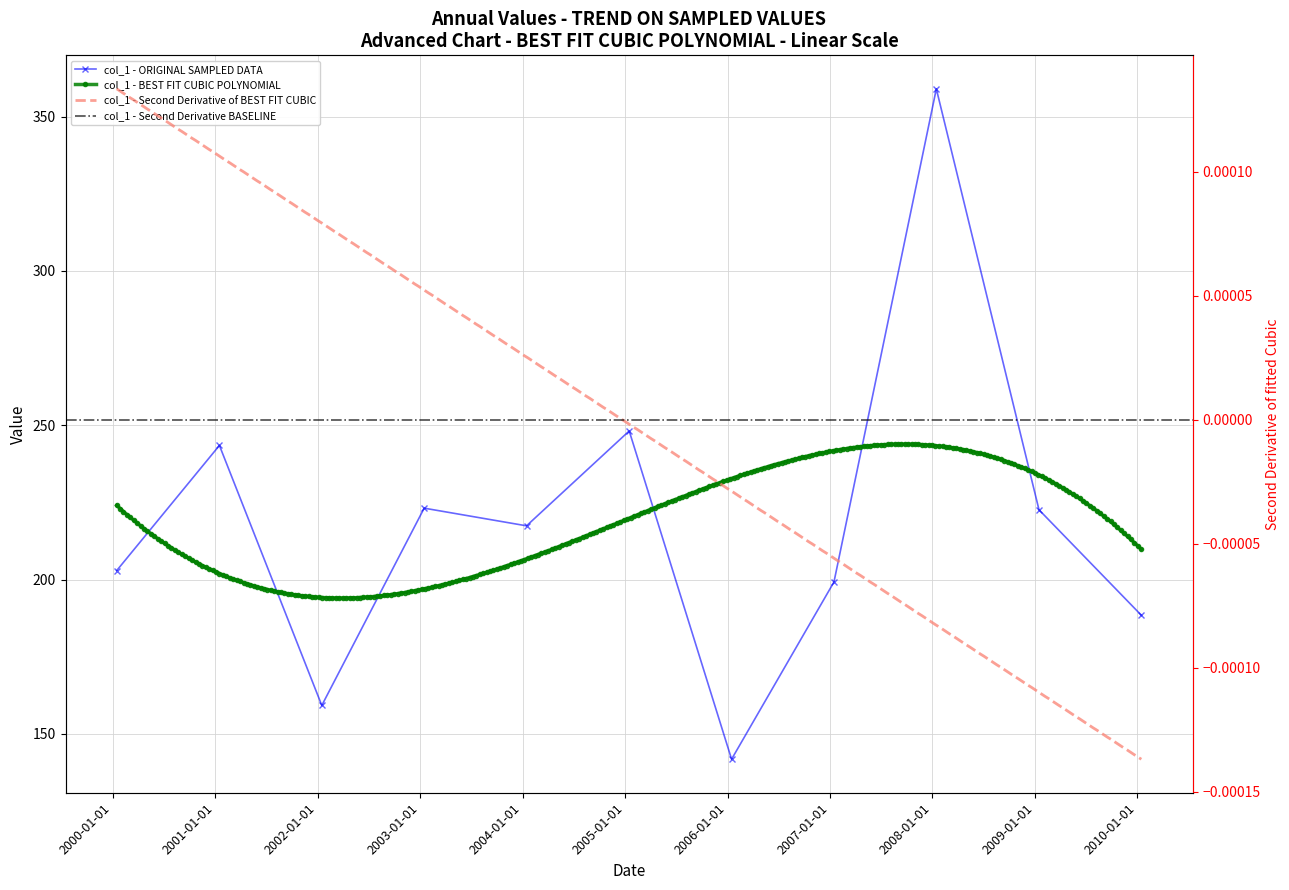

Reading left to right, list all the values displayed in this chart.

2000-01-15=202.9	2001-01-15=243.5	2002-01-15=159.2	2003-01-15=223.1	2004-01-15=217.4	2005-01-15=248.2	2006-01-15=141.8	2007-01-15=199.2	2008-01-15=359.0	2009-01-15=222.6	2010-01-15=188.4